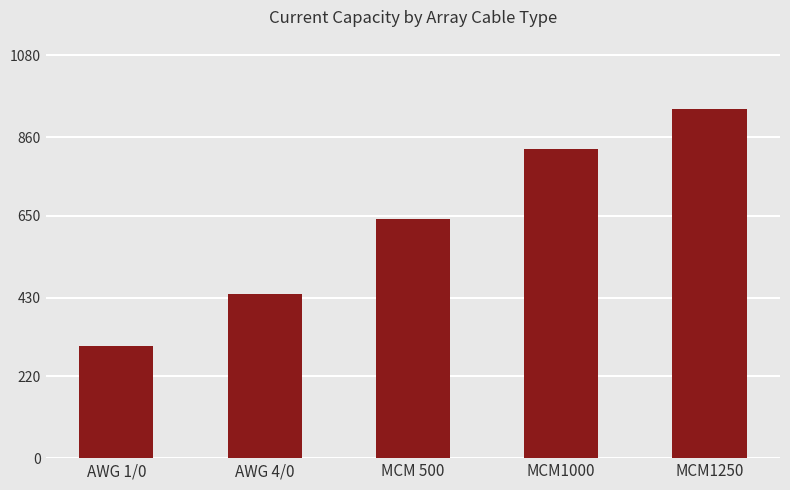

What is the difference between the maximum and minimum values?

635